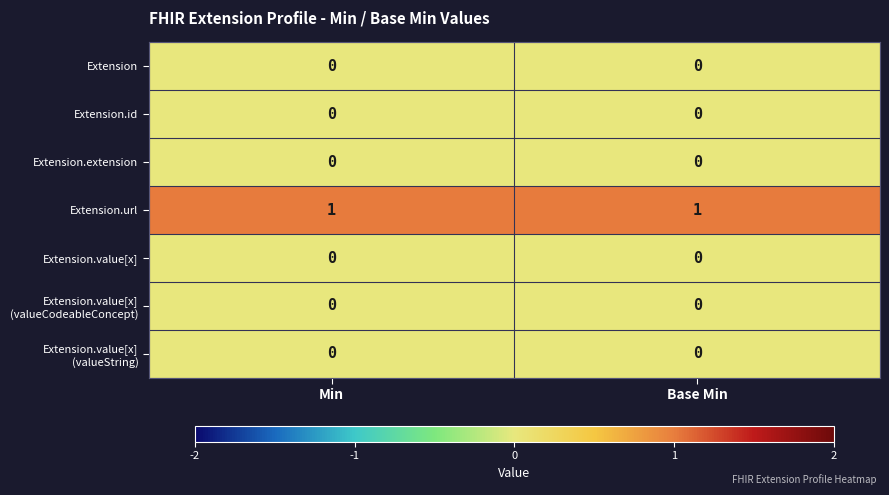

Which series has the largest total across all categories?

Extension.url